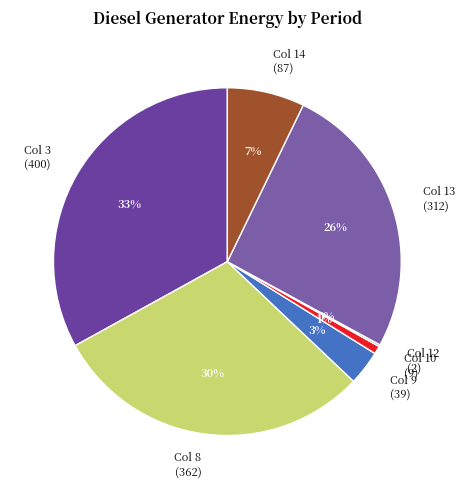

To the nearest percent, what is the combined percentage of Col 10 (9) and Col 13 (312)?

27%